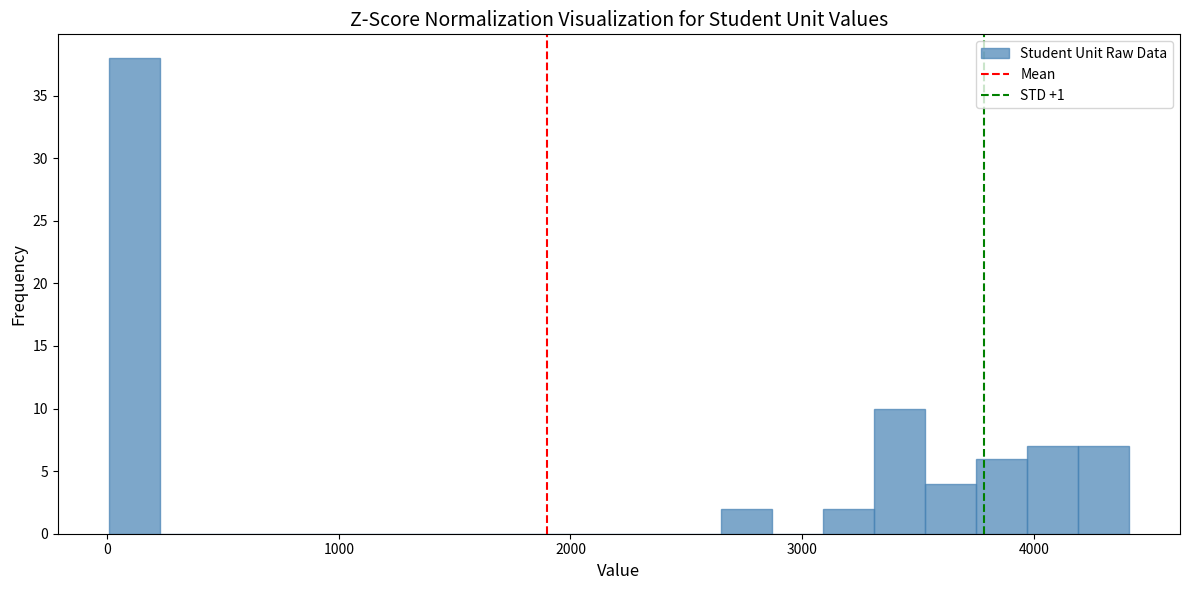

Around what value on the x-axis is the tallest bar? Give the approximate position of its centre, as read against the axis.

100